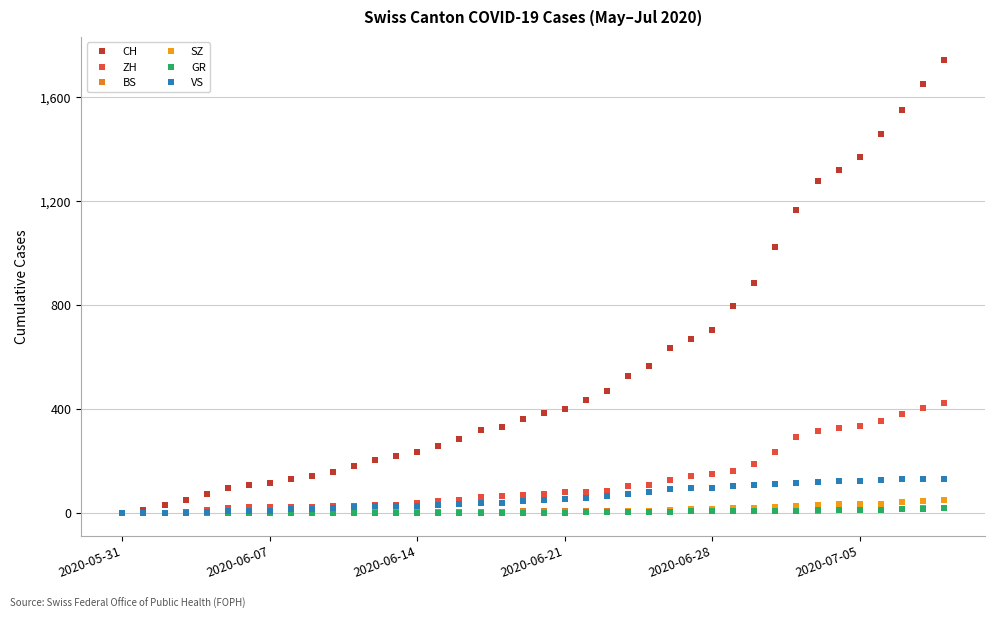

Where is BS nearest to the value 10?

33